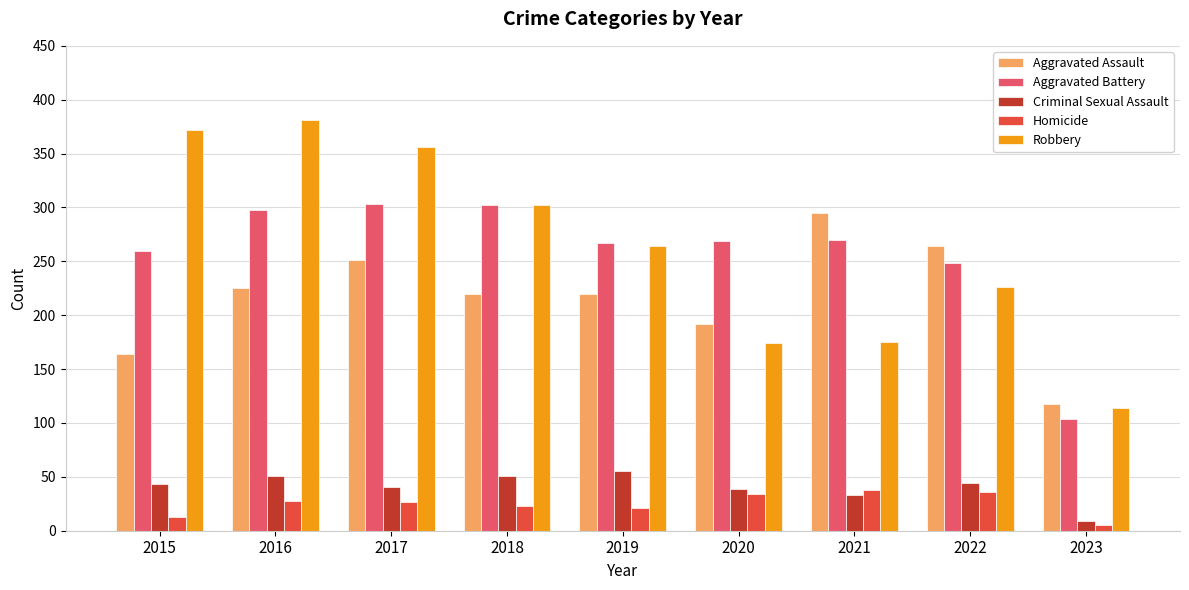

What is the difference between the second highest and minimum values in the Robbery series?

258